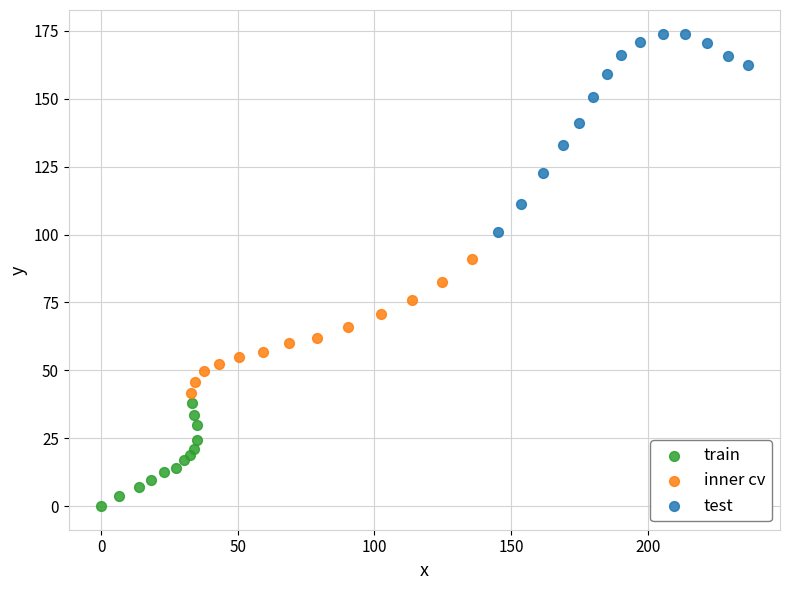

What are all the series names shown in the legend?

train, inner cv, test